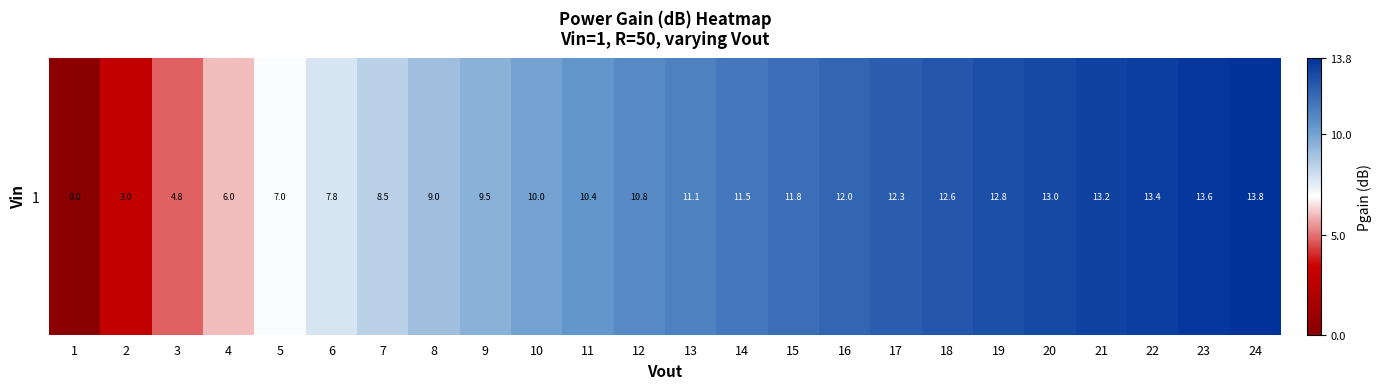

At which label is the value closest to 6?

4